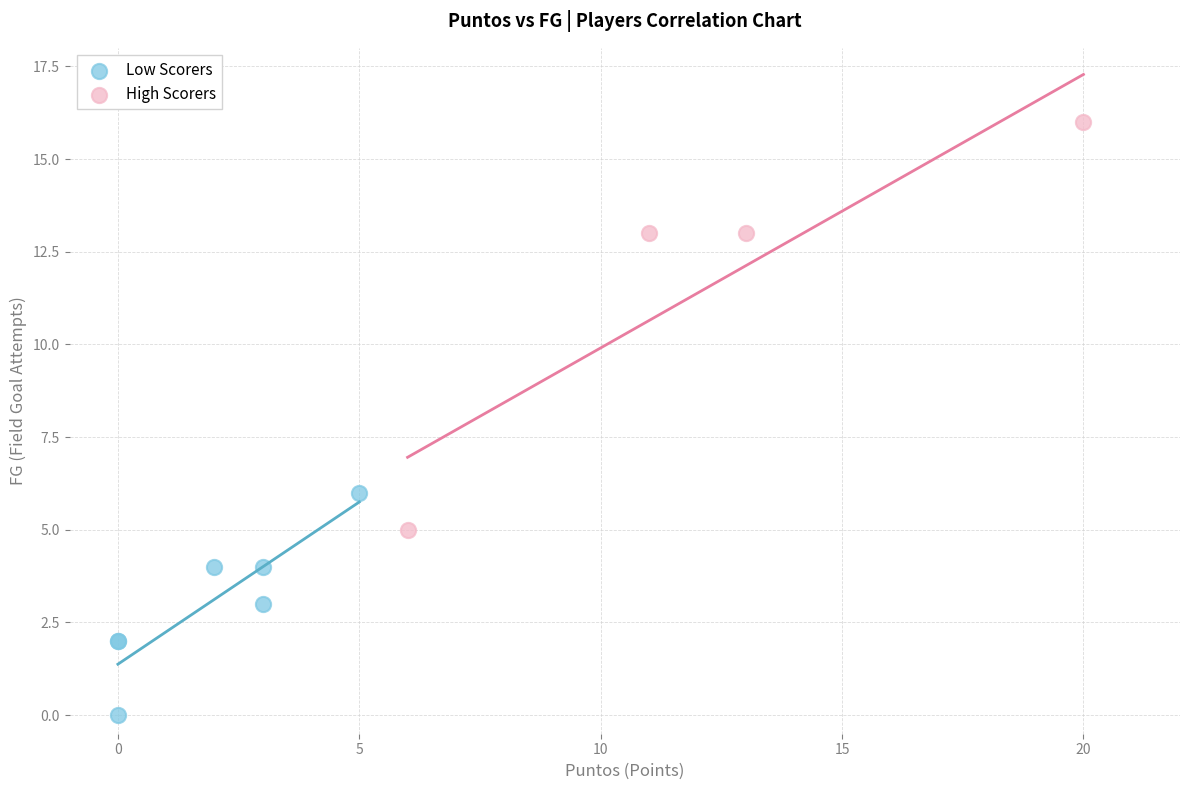

Which series reaches the maximum Y coordinate?

High Scorers